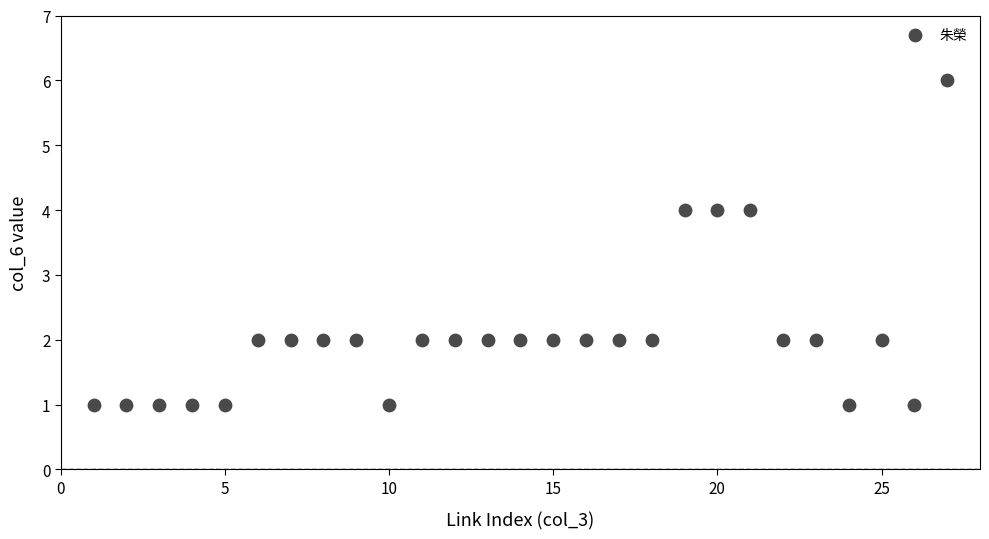

What is the range of X values (max minus min)?

26